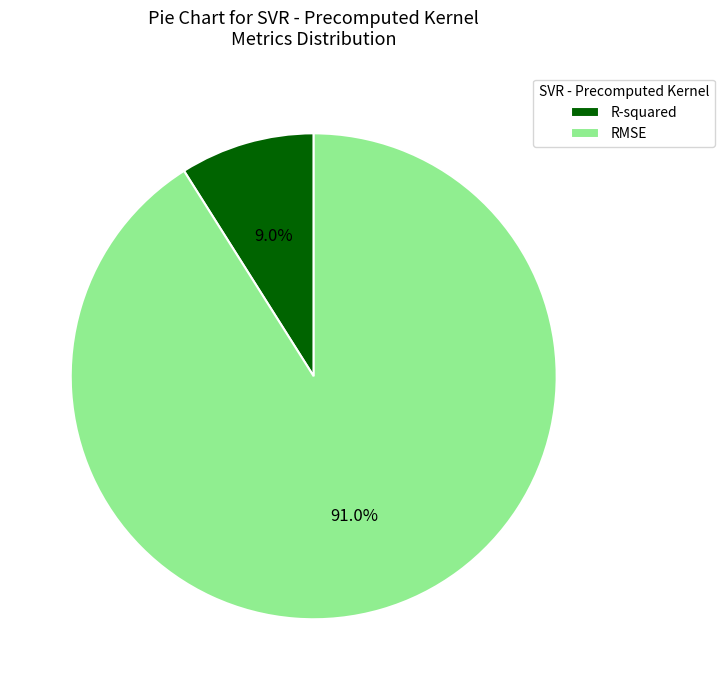

Is R-squared the majority of the pie?

No